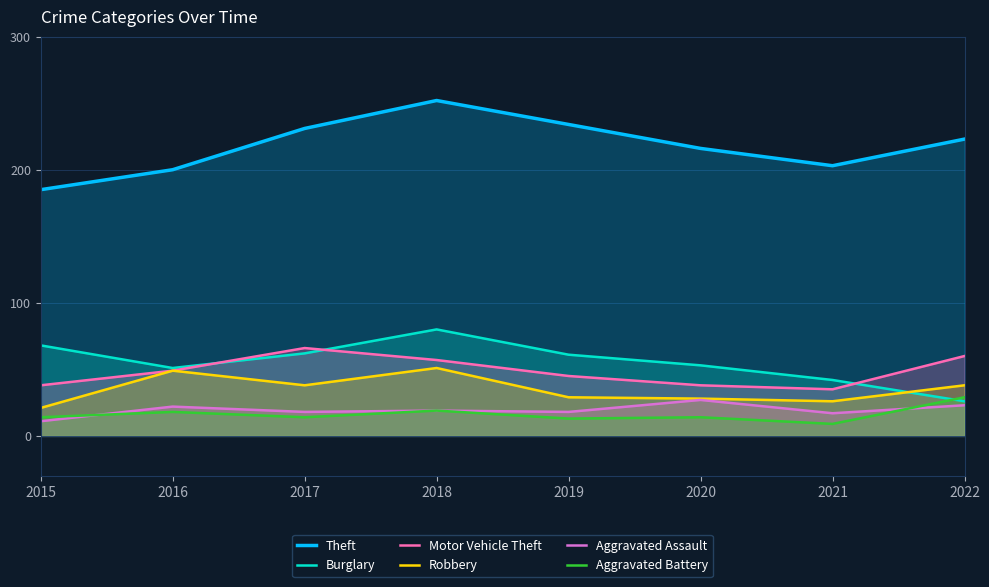

Between 2016 and 2019, which is larger?

2019